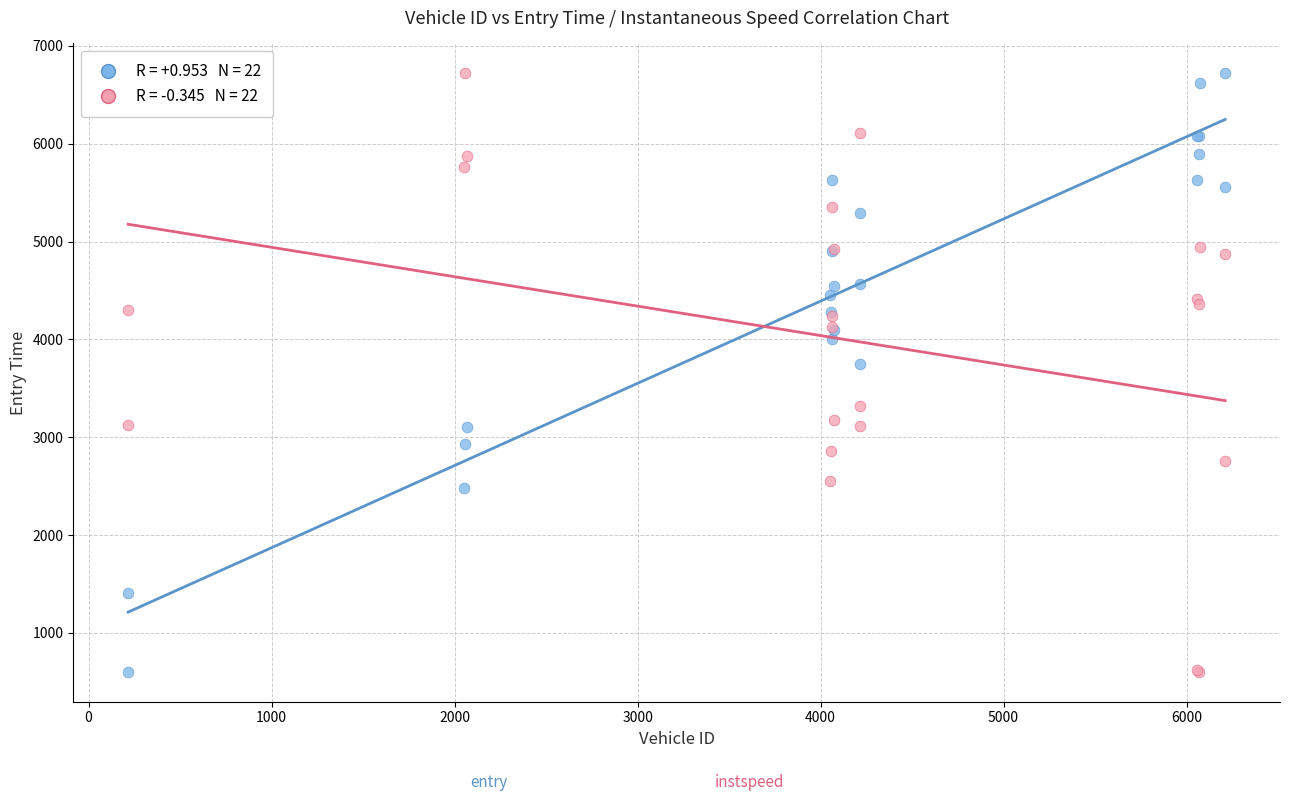

Across all series, what Y value is closest to 3661?

3750.4